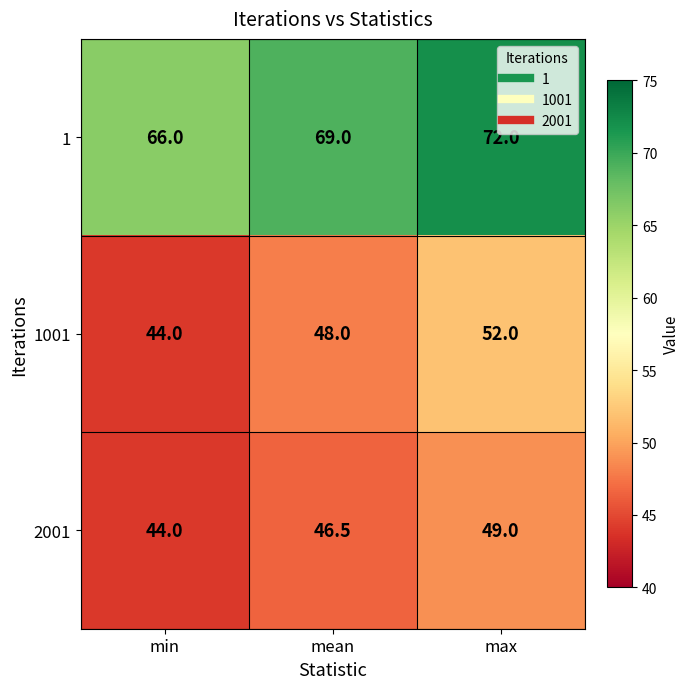

Which series changed the most between mean and max?

1001